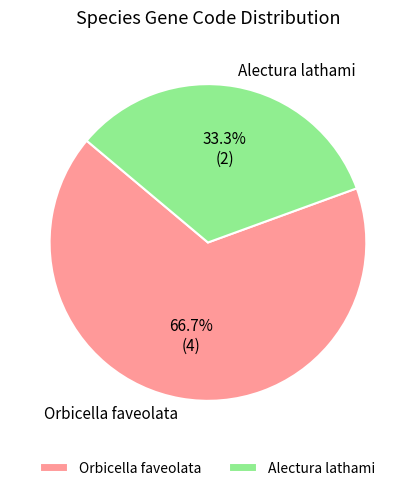

What is the total percentage of Orbicella faveolata and Alectura lathami?

100.0%